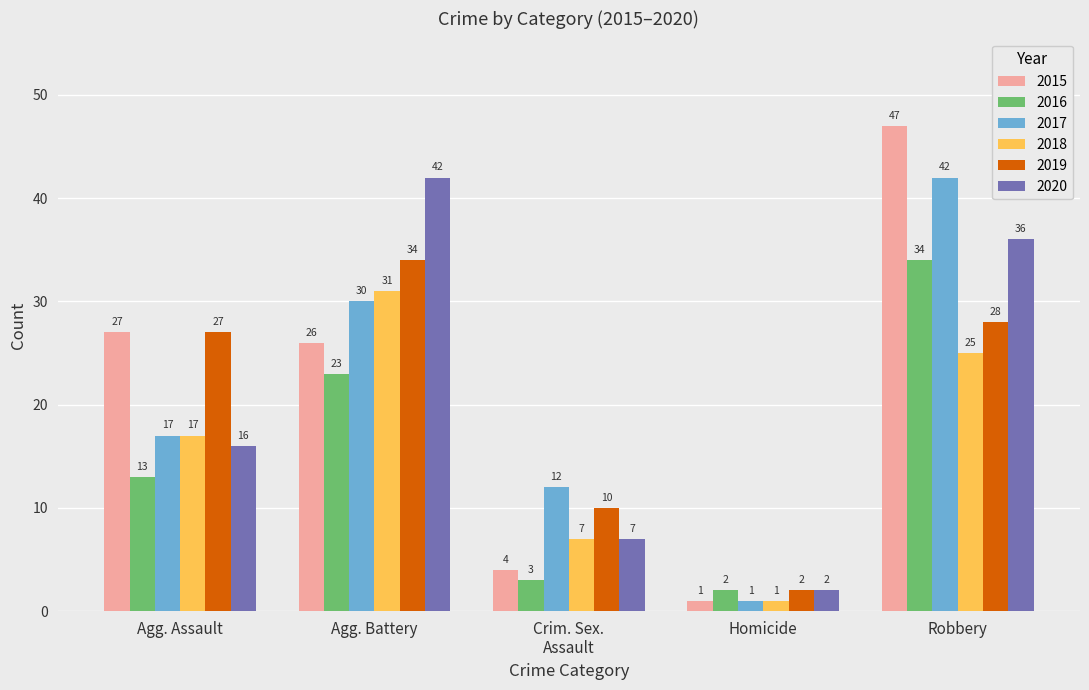

Which category has the highest value across all series?

Robbery